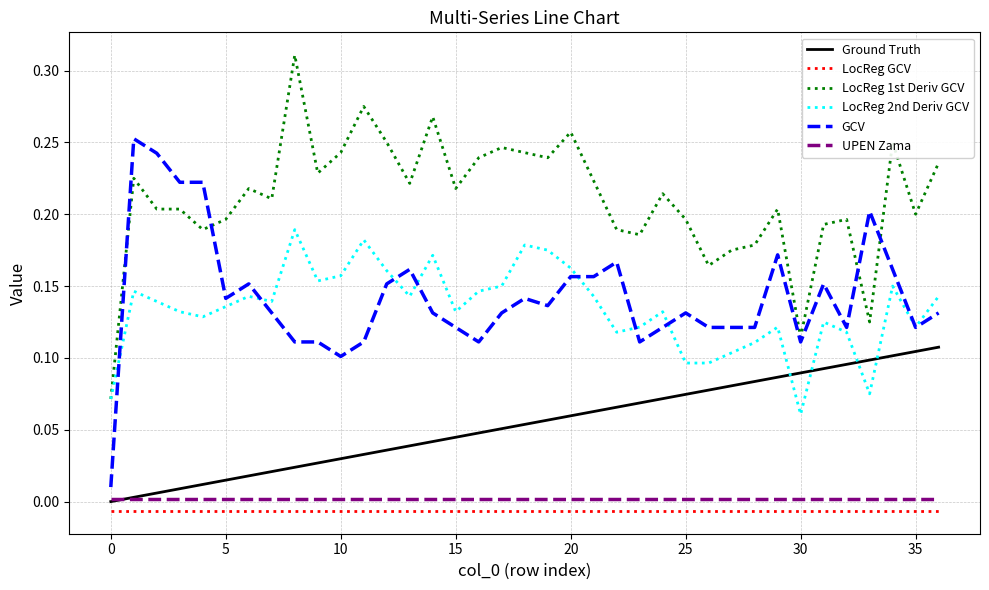

True or false: Ground Truth and LocReg 1st Deriv GCV cross at least once.

False